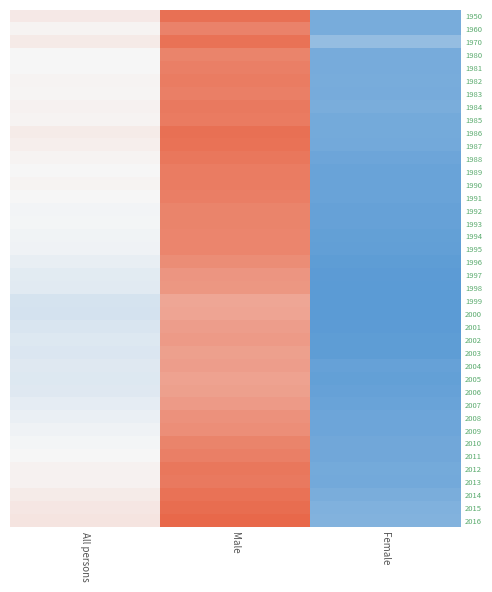

Count the number of categories in the chart.

3